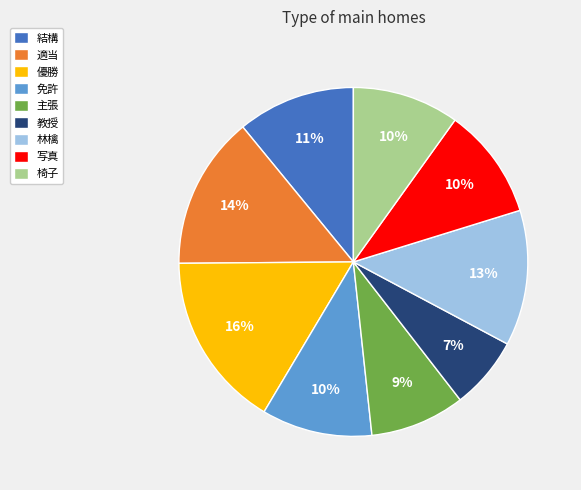

Do 主張 and 適当 together represent more than half of the pie?

No